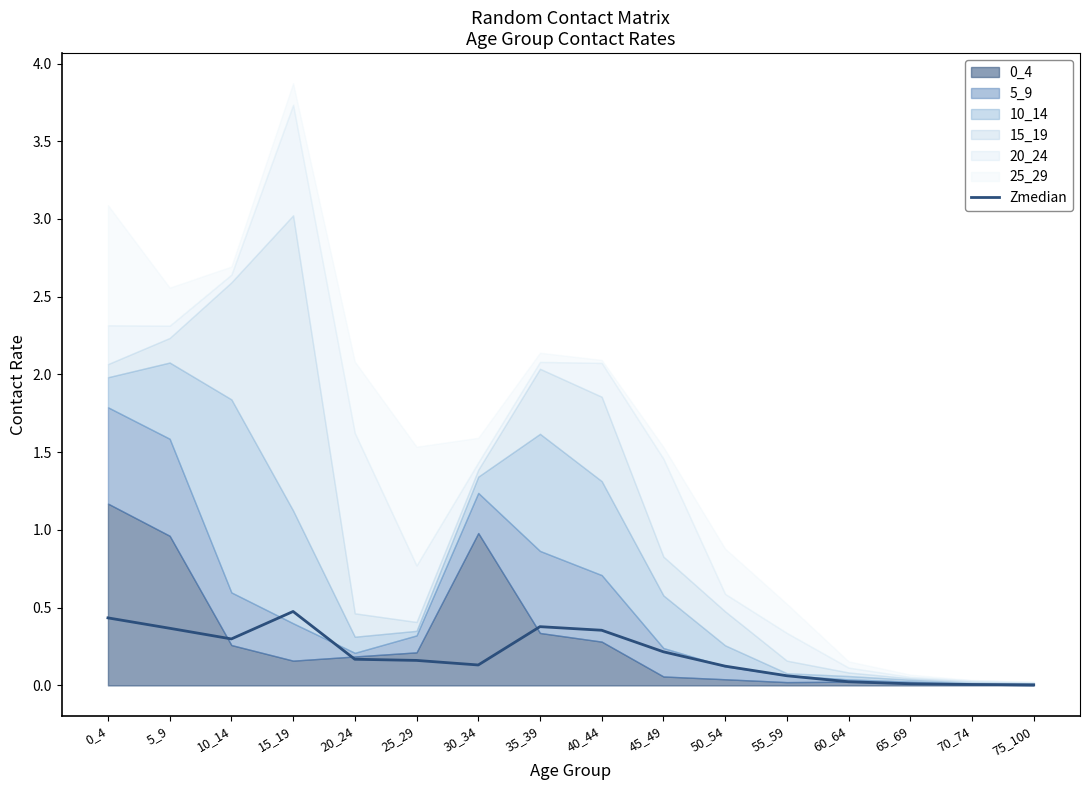

What is the change in value from 45_49 to 50_54?

-0.1